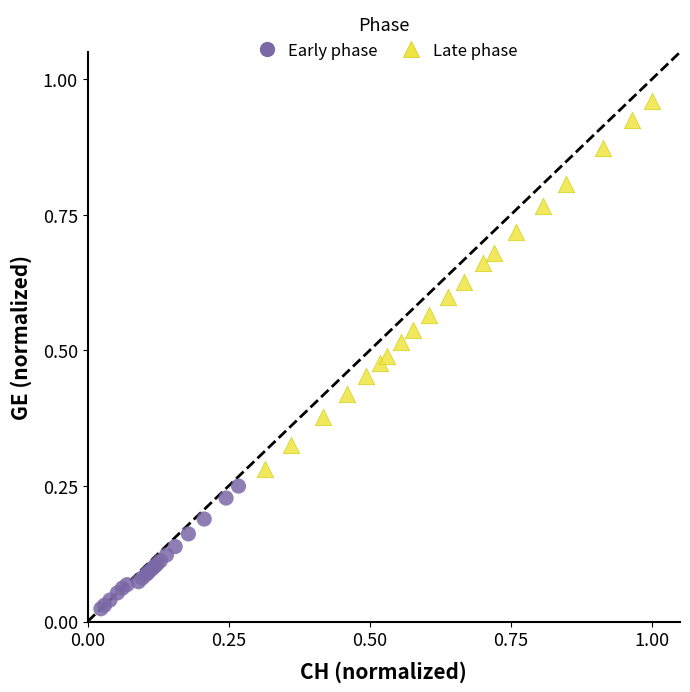

Which series contains the highest Y value?

Late phase